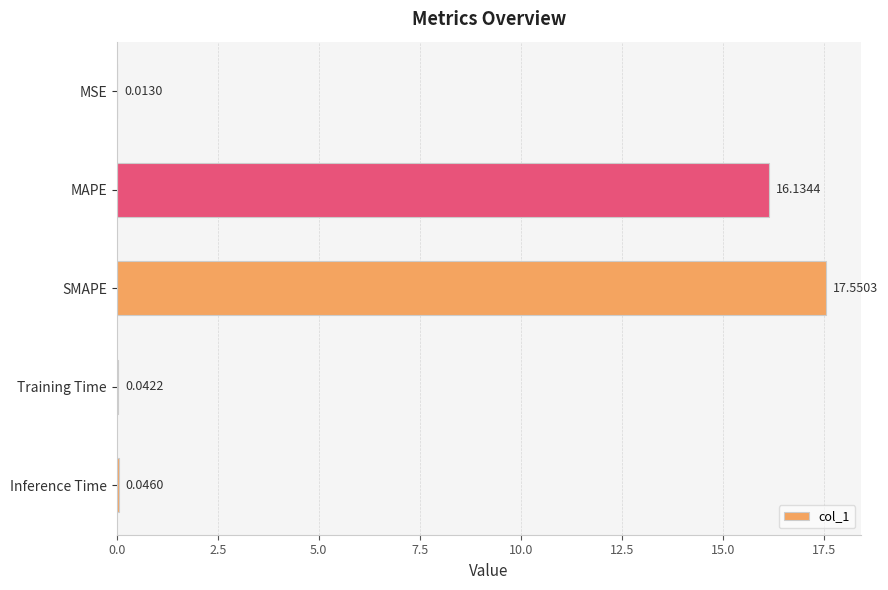

What is the greatest value displayed?

17.6